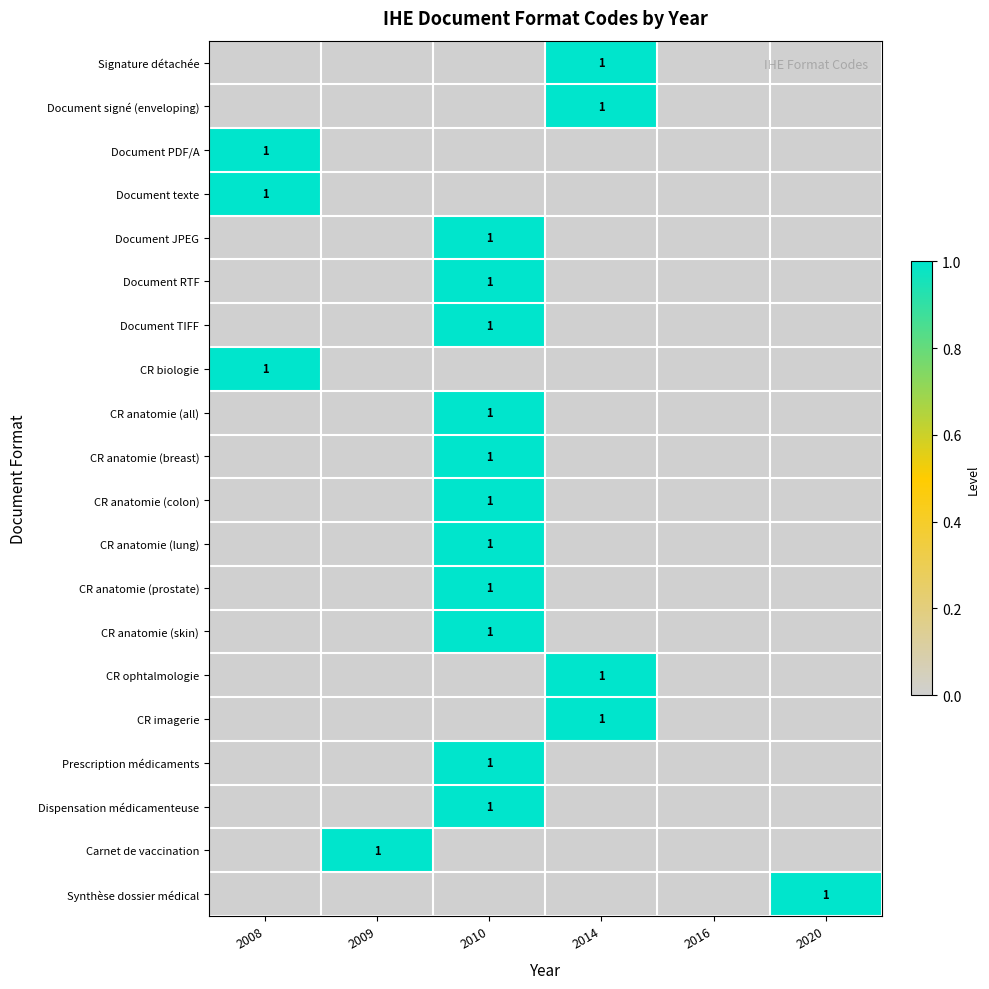

What is the difference between the highest and lowest values at 2014?

1